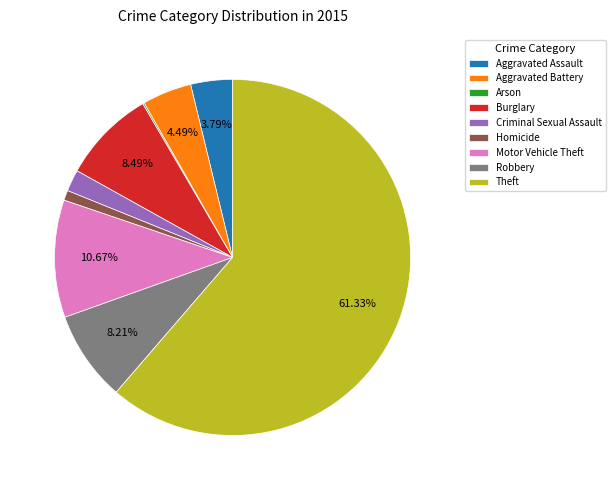

Do Burglary and Aggravated Assault together represent more than half of the pie?

No